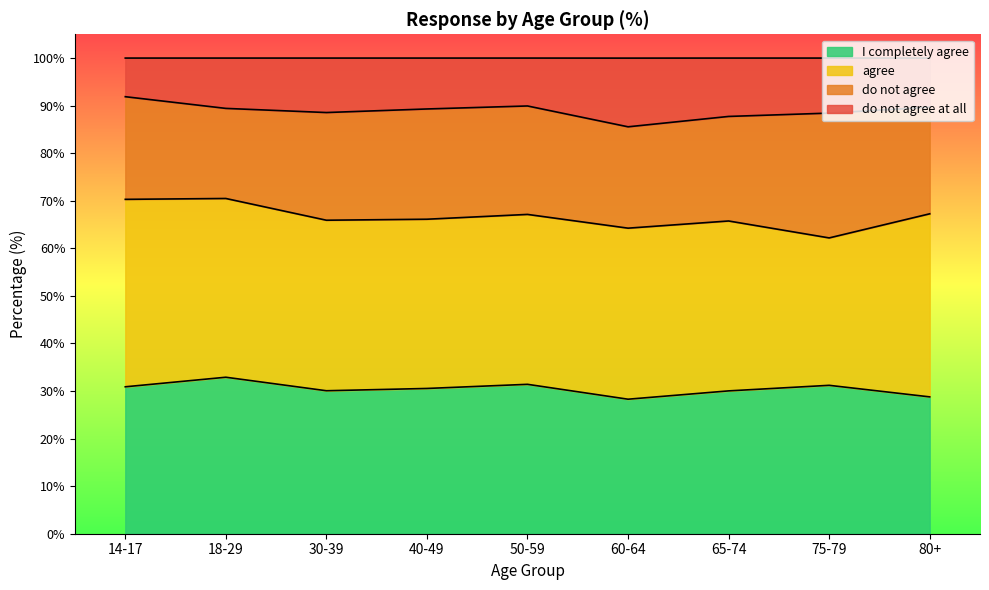

What is the total value across all series at 14-17?

100.0